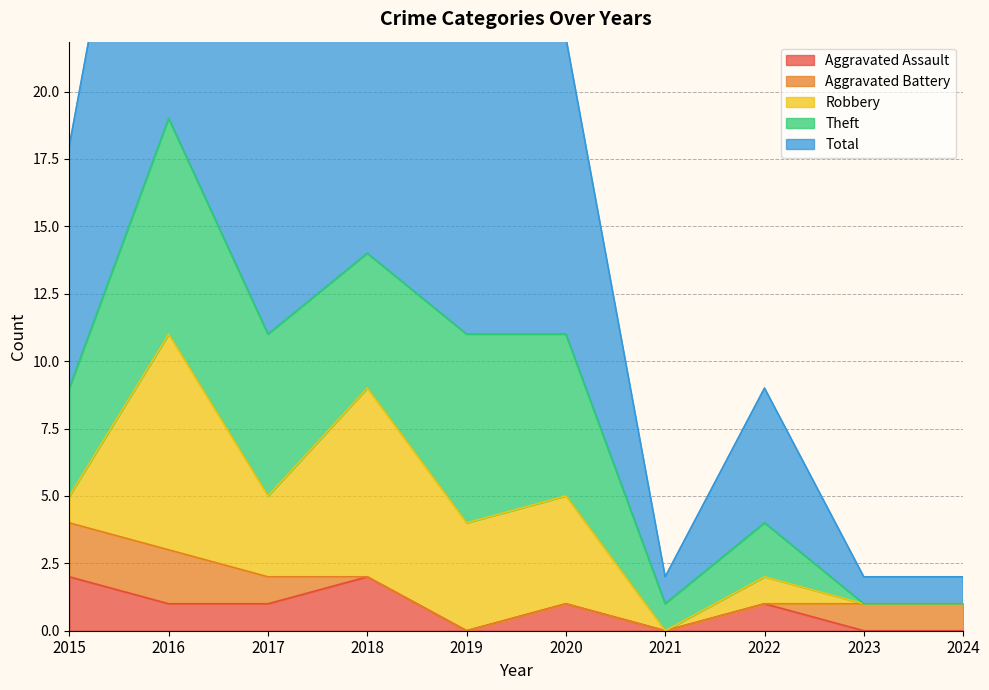

What is the approximate value of Robbery at 2015?

1